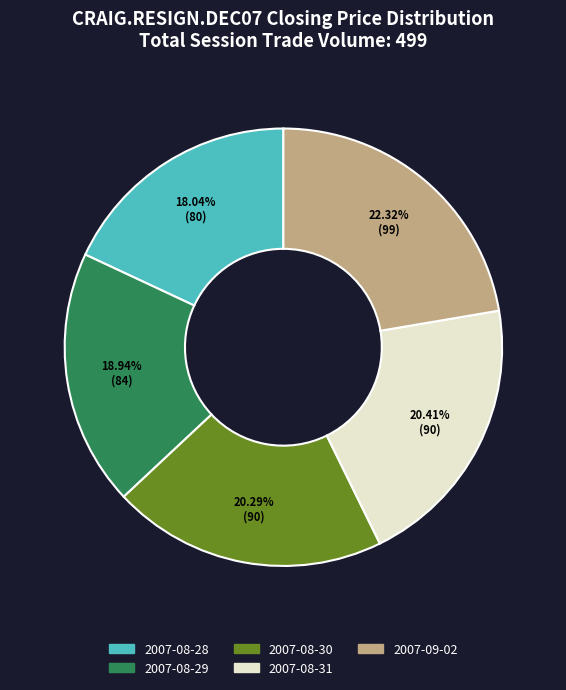

Which category has the smallest portion of the pie?

2007-08-28